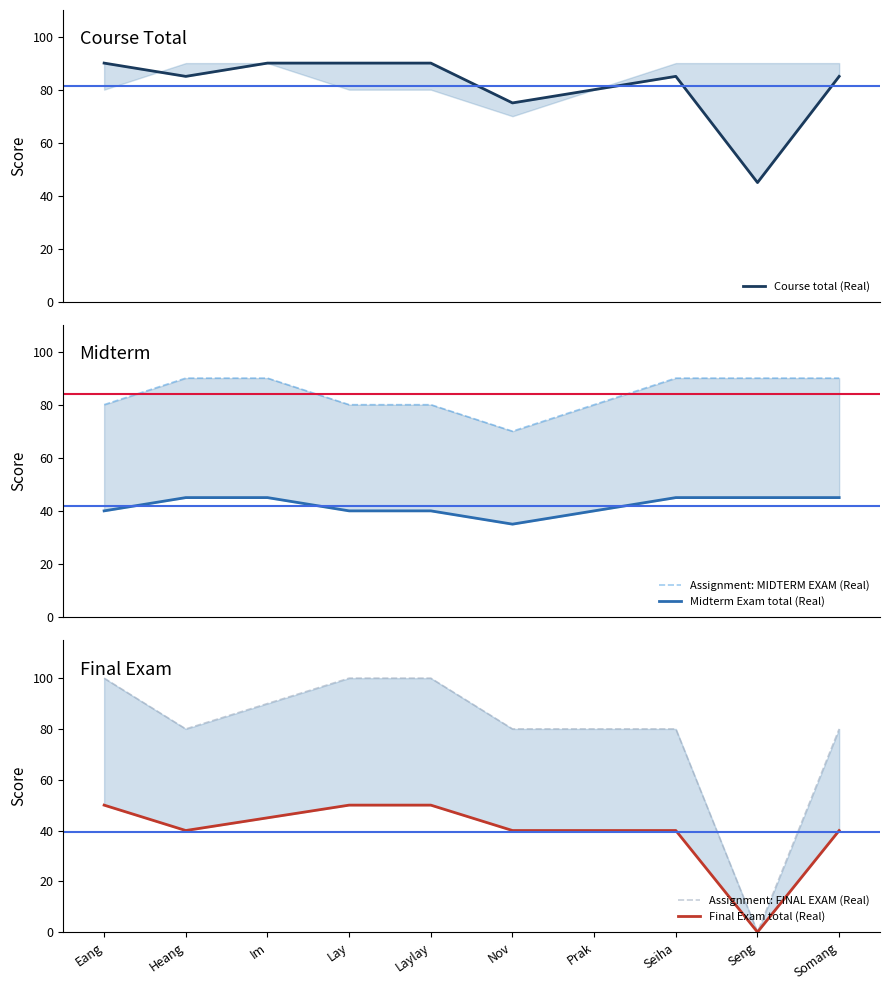

Is it true that Course total (Real) equals 90 at Lay?

True